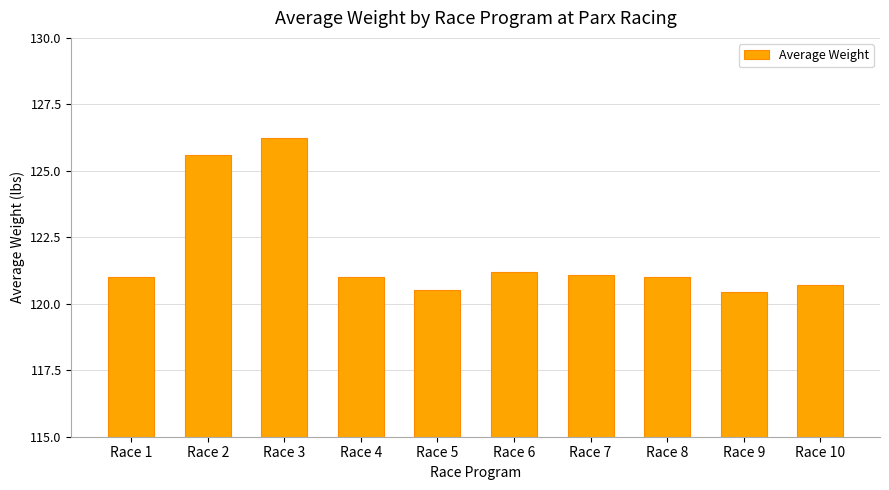

What is the average value?

121.9